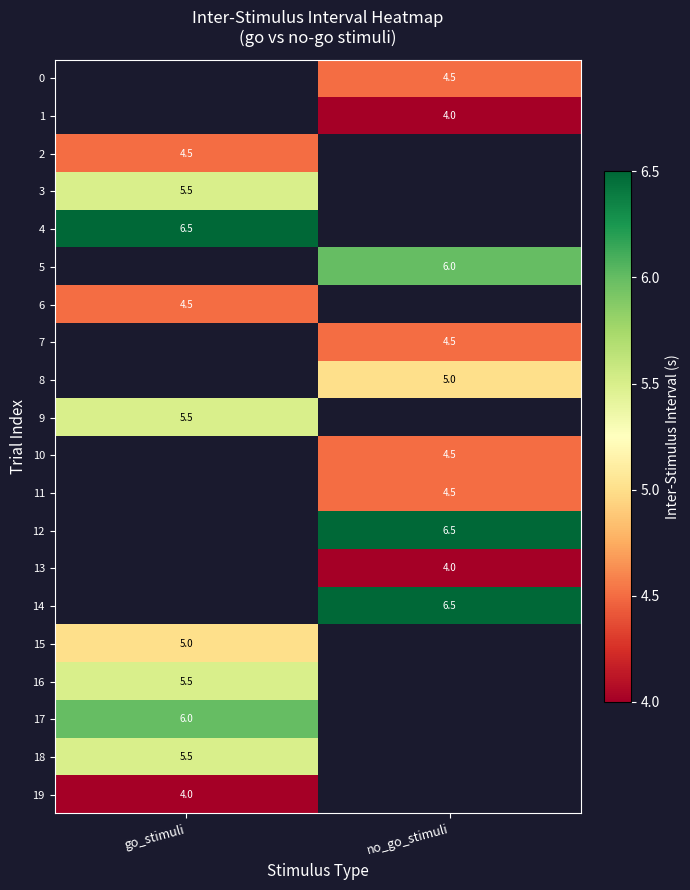

Is it true that 11 equals 7.3 at no_go_stimuli?

False